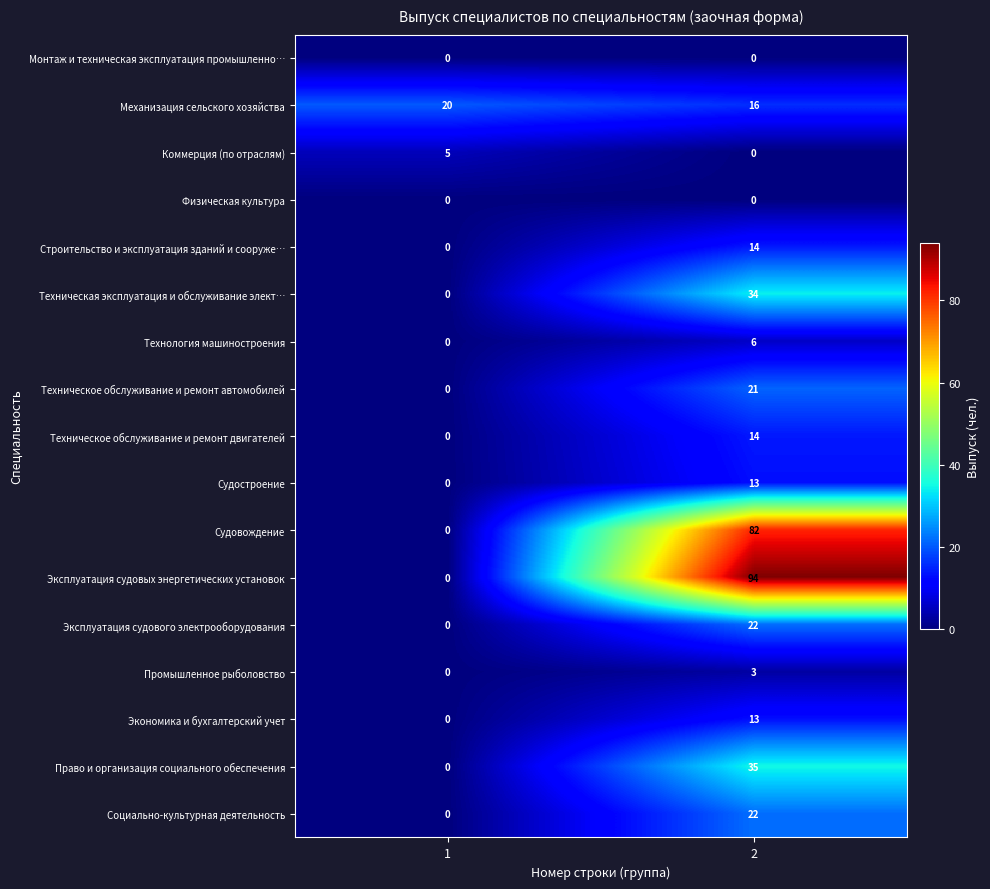

Read the Судостроение value at 2.

13